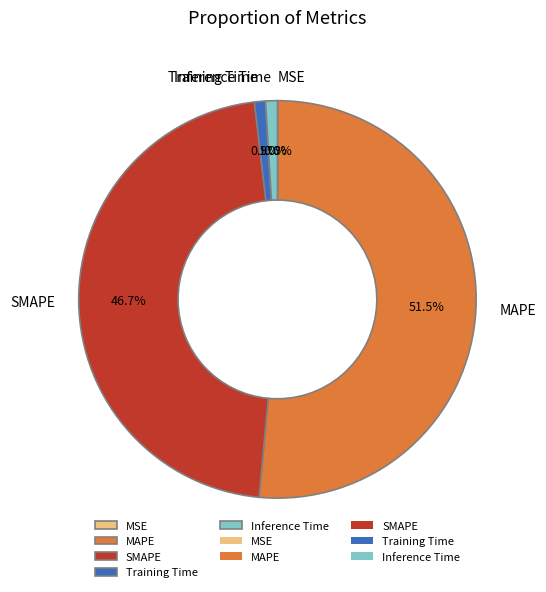

To the nearest percent, what is the difference between the MAPE and Training Time slice percentages?

51%